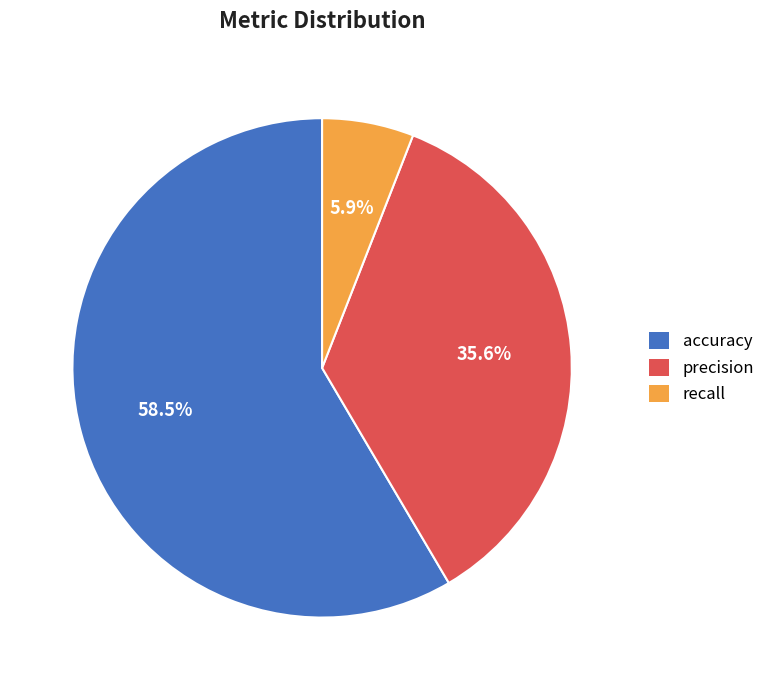

Combined, do recall and precision account for over 50%?

No